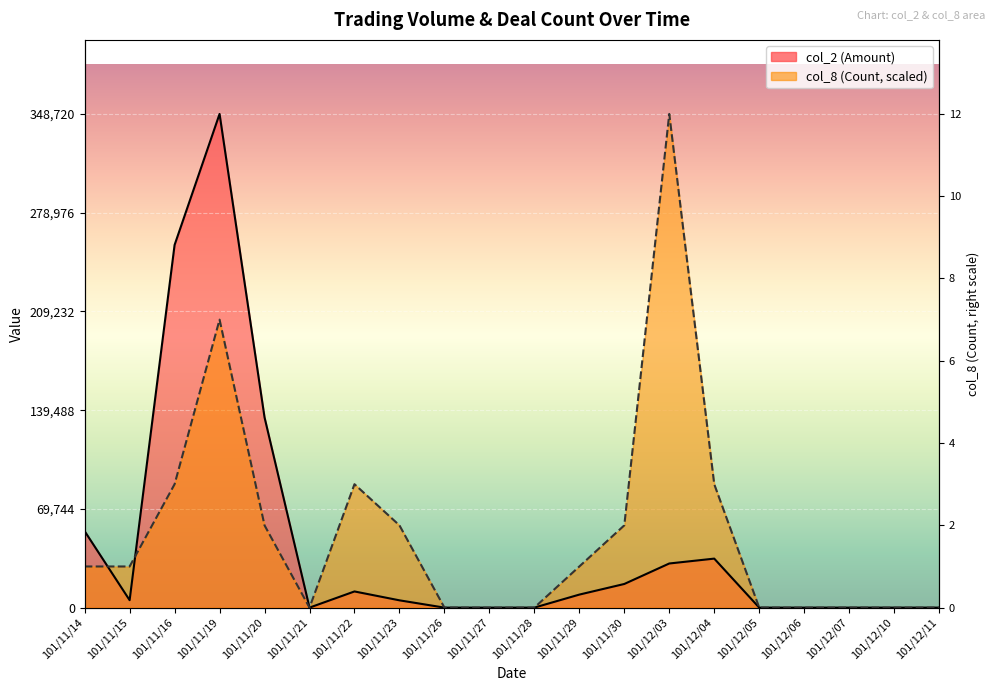

At which category does the chart reach its peak across all series?

101/11/19